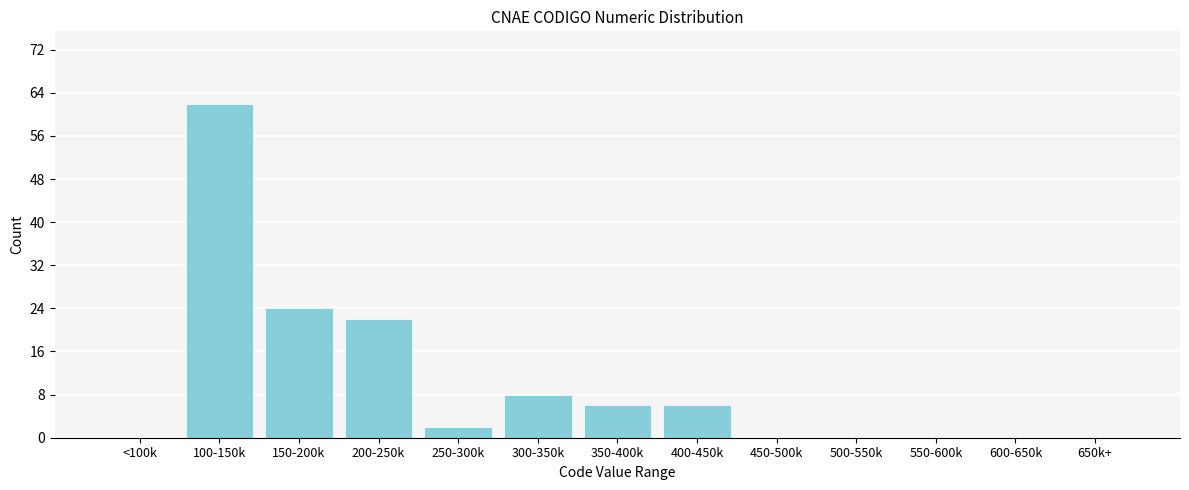

Reading left to right, what are all the values shown in this chart?

<100k=0	100-150k=62	150-200k=24	200-250k=22	250-300k=2	300-350k=8	350-400k=6	400-450k=6	450-500k=0	500-550k=0	550-600k=0	600-650k=0	650k+=0